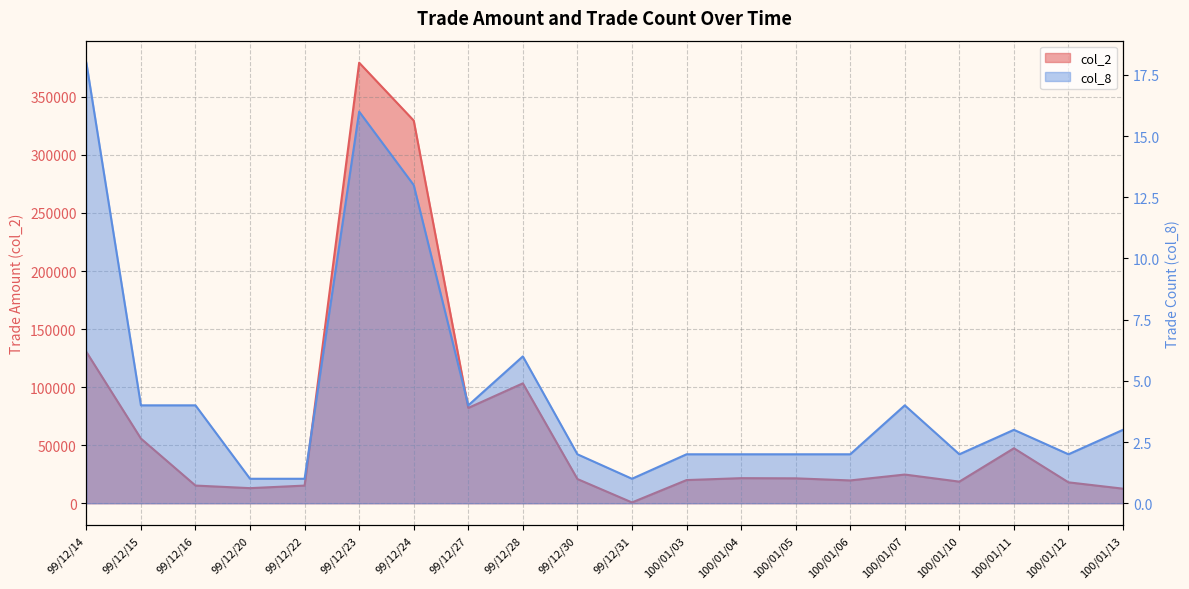

Reading left to right, extract all data points from this chart.

col_2: 130380	55720	15230	13000	15200	379460	329610	82100	103270	20850	690	19950	21600	21450	19650	24720	18600	47350	18000	12540
col_8: 18	4	4	1	1	16	13	4	6	2	1	2	2	2	2	4	2	3	2	3